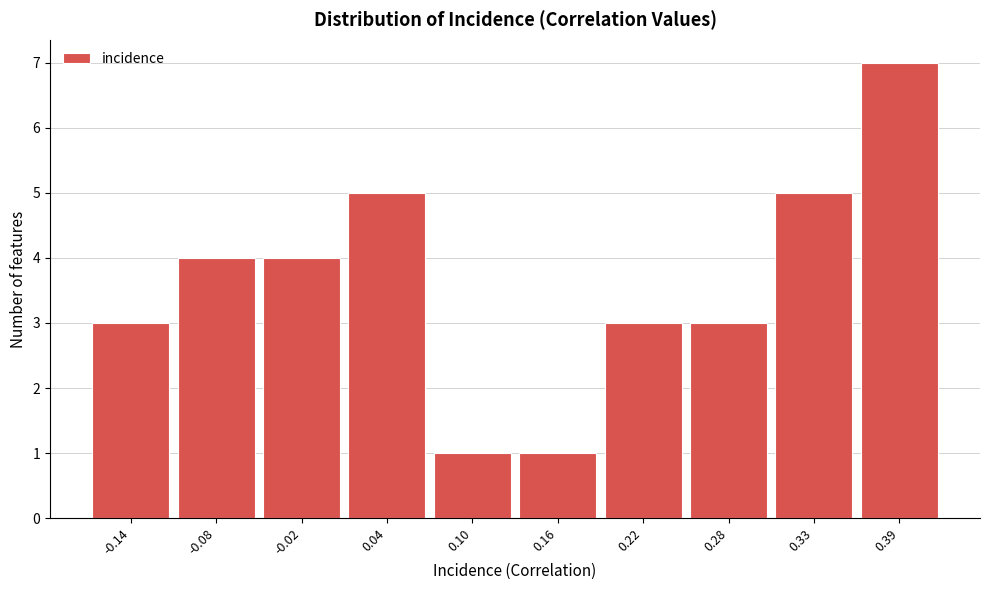

What is the height of the bar covering 0.13 to 0.19 on the x-axis? Neither the bar edges nor the heights are printed on the chart, so give them approximately, as read against the axes.

1